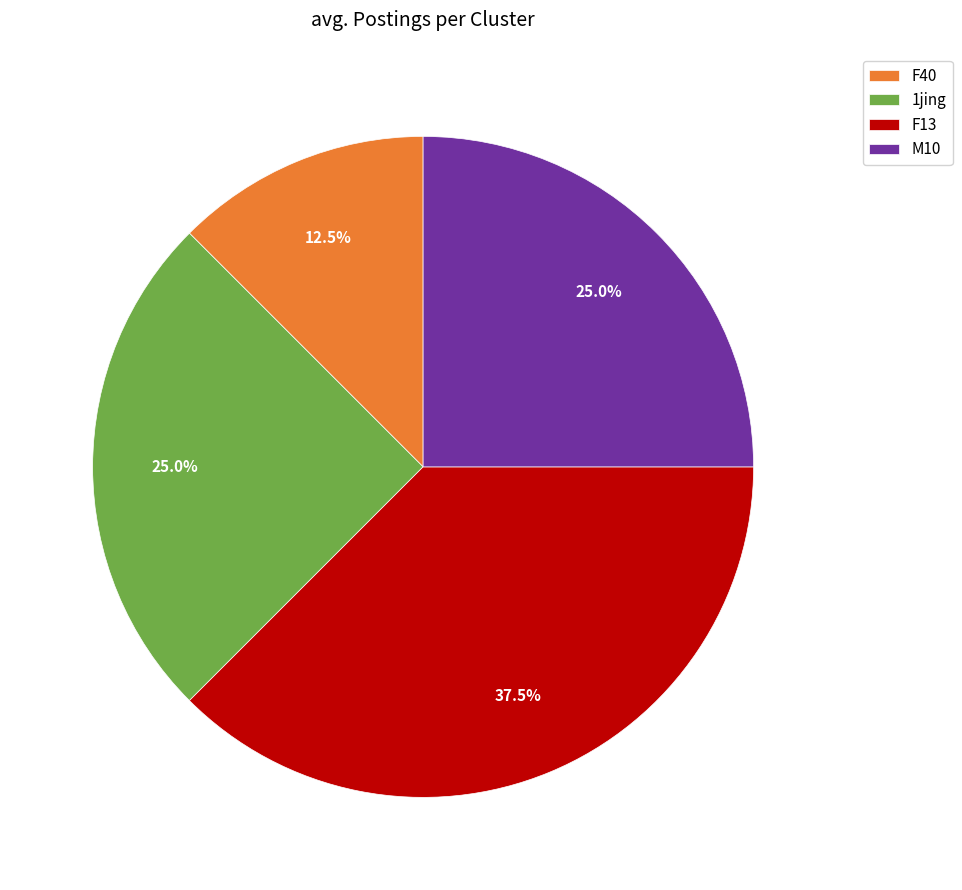

Is there a majority slice in this chart?

No